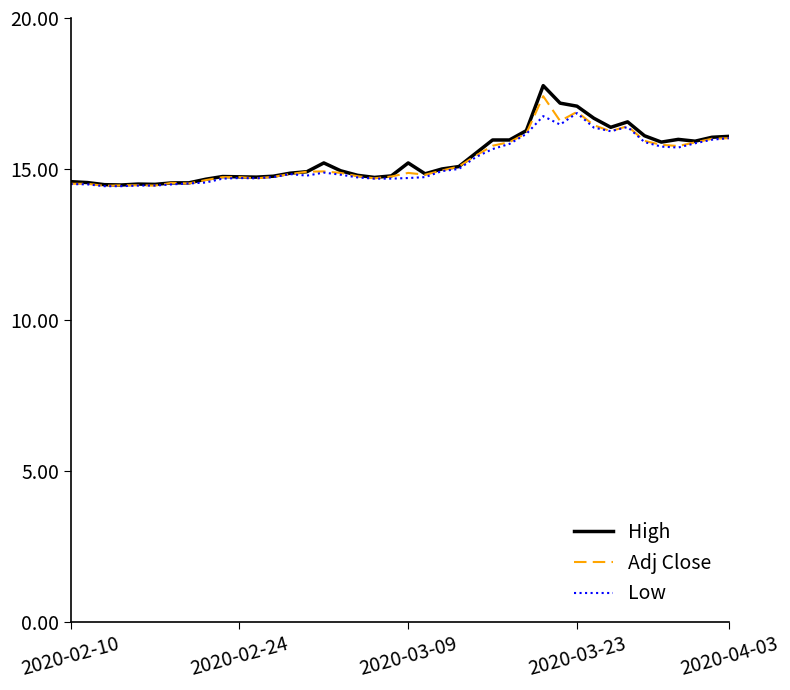

What is the minimum value for Adj Close?

14.4